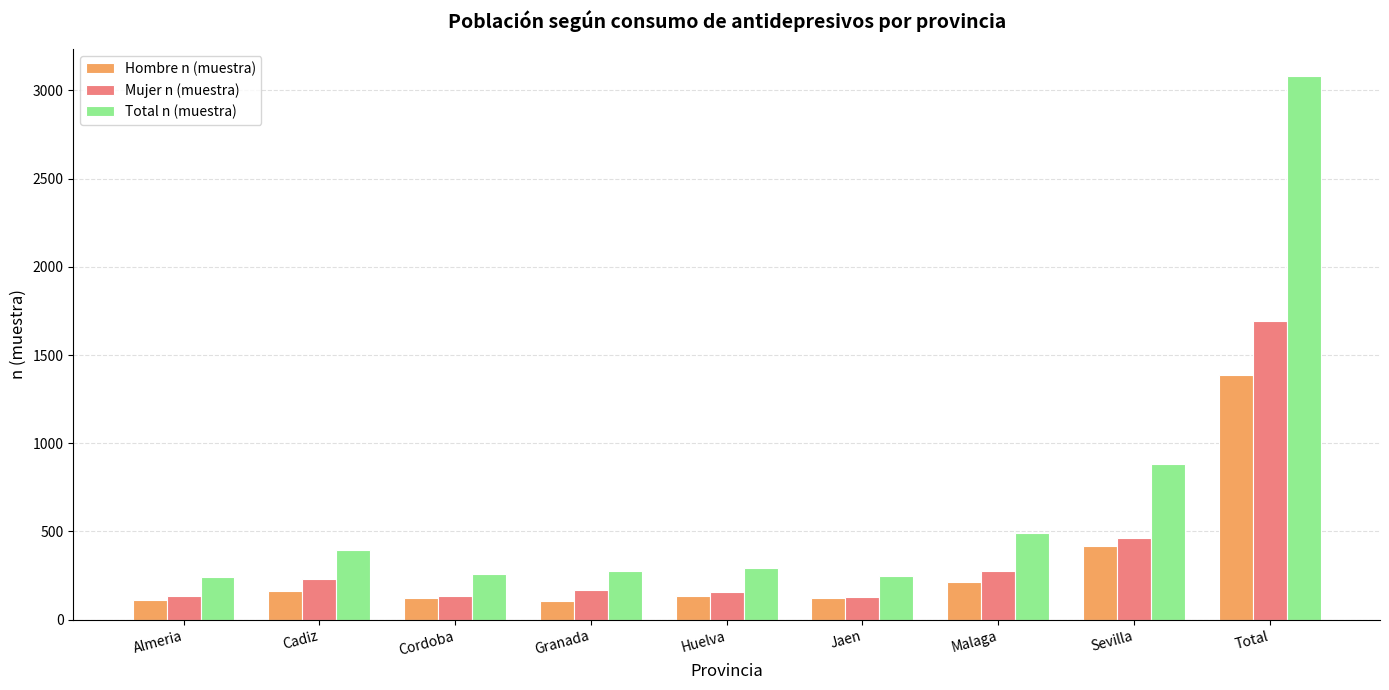

What is the total value across all series at Total?

6164